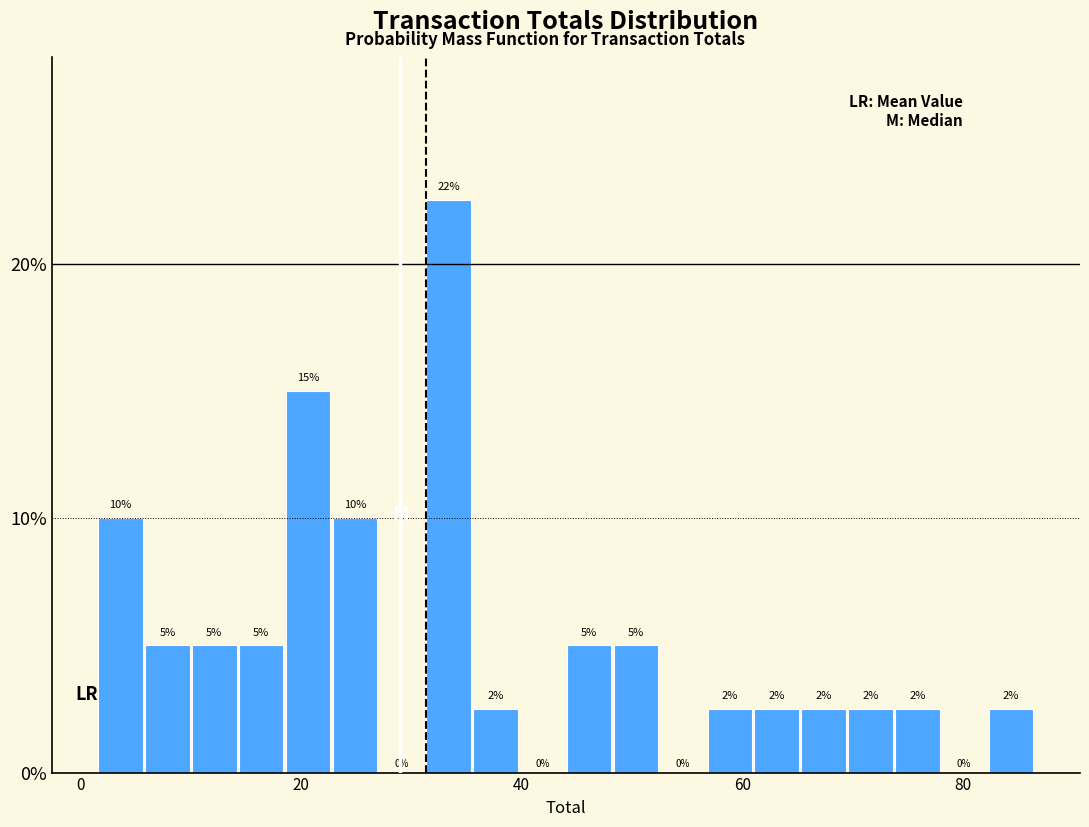

Read against the x-axis, roughly where is the centre of the tallest bar?

34